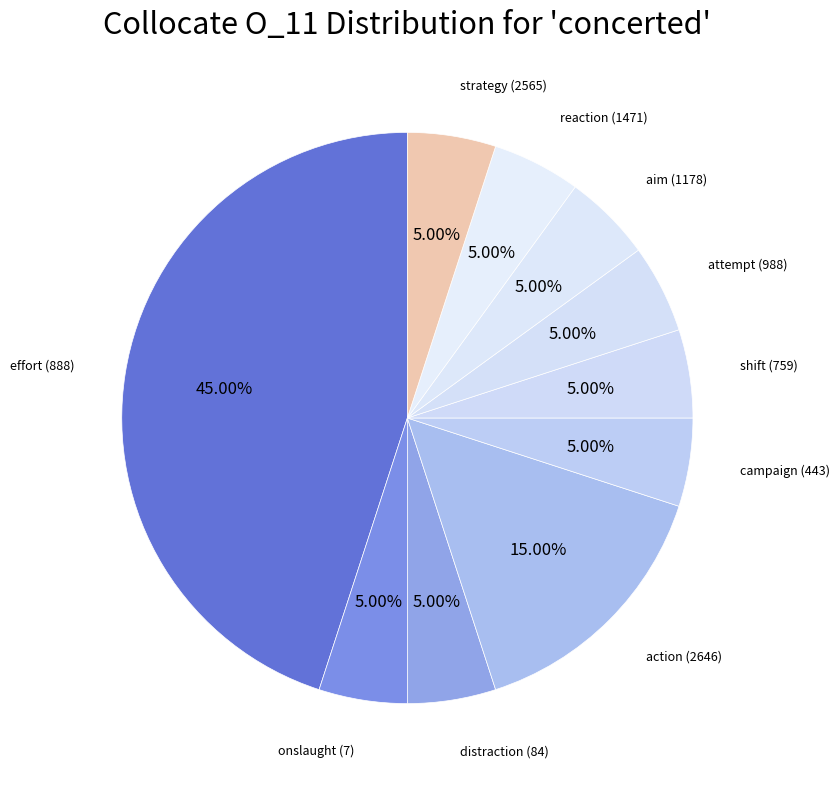

To the nearest percent, what percentage of the pie is campaign (443)?

5%